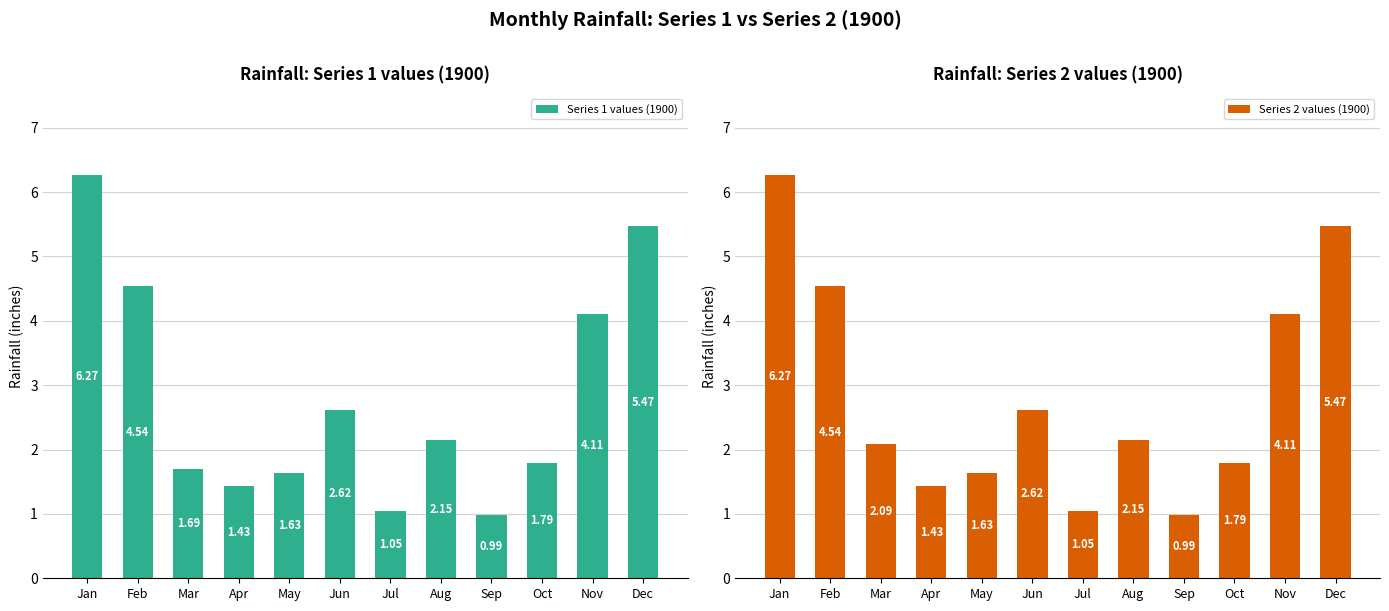

What is the total value across all series at May?

3.3